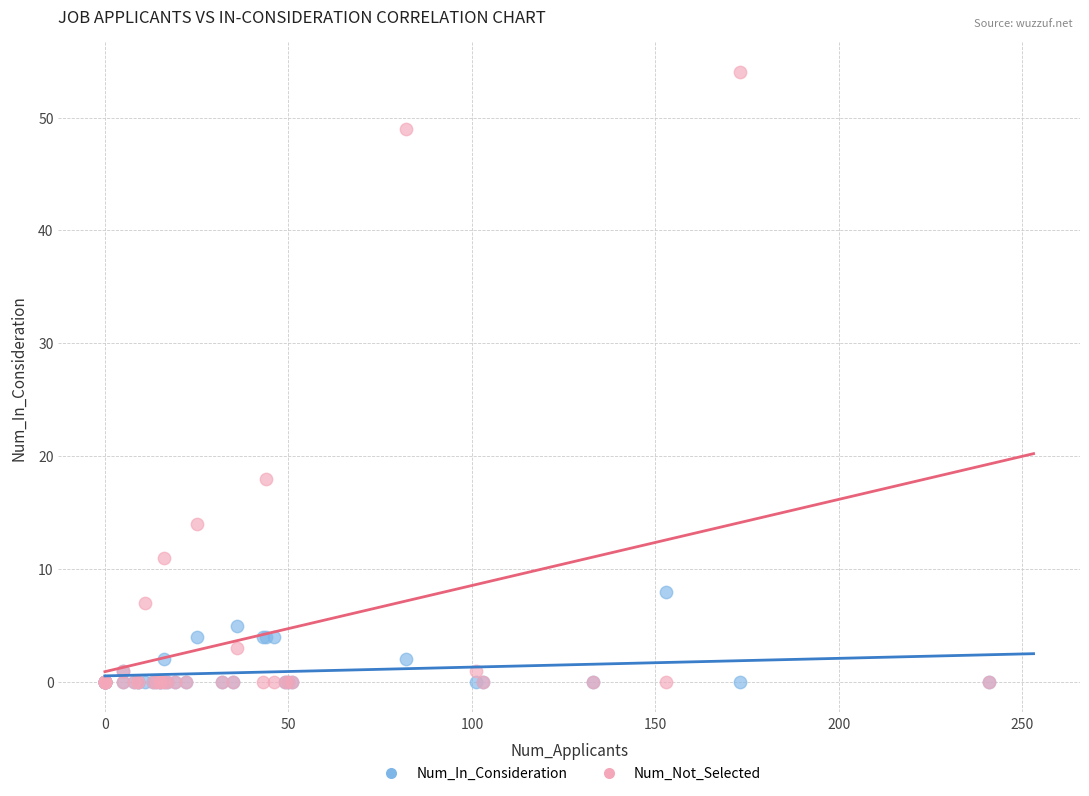

Which series has the widest spread of Y values?

Num_Not_Selected